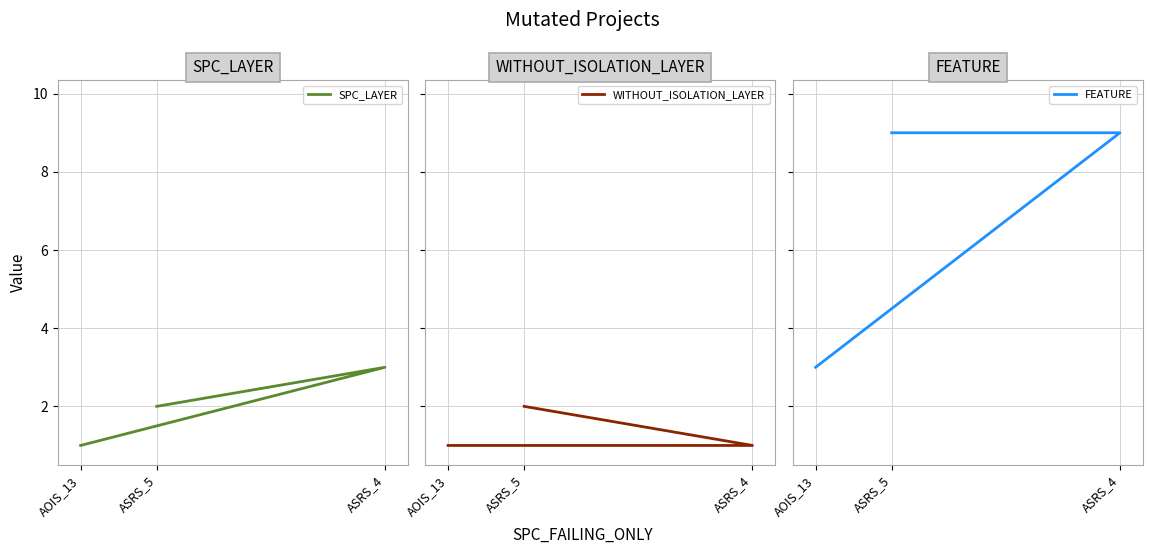

Is this an area chart (filled region under the line)?

No